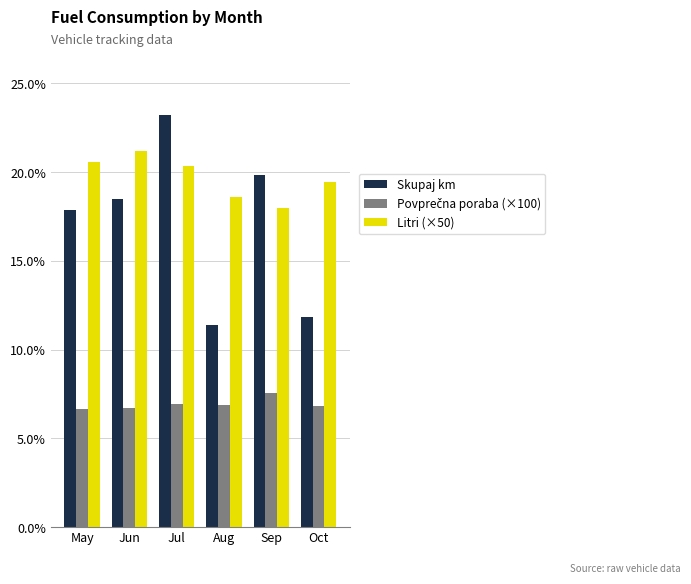

Are the bars horizontal?

No